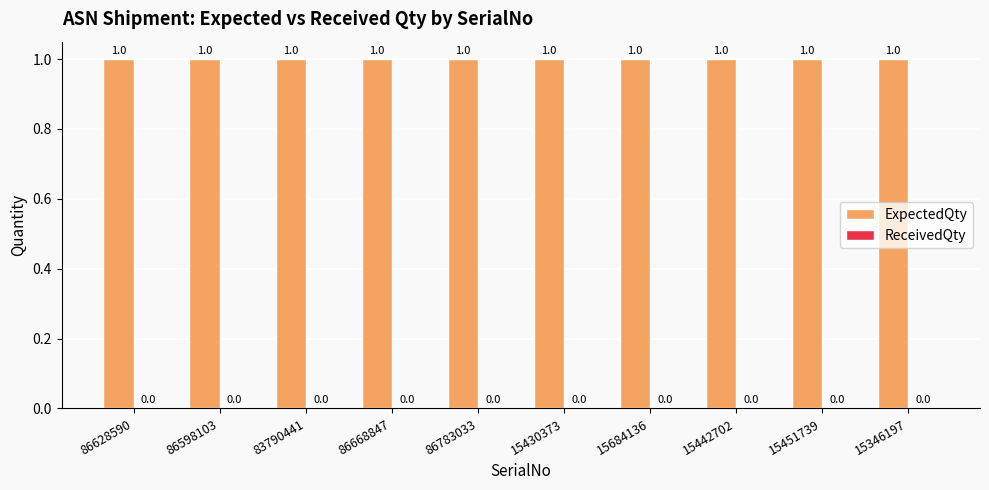

What is the value of the ExpectedQty bar at the 9th from the left?

1